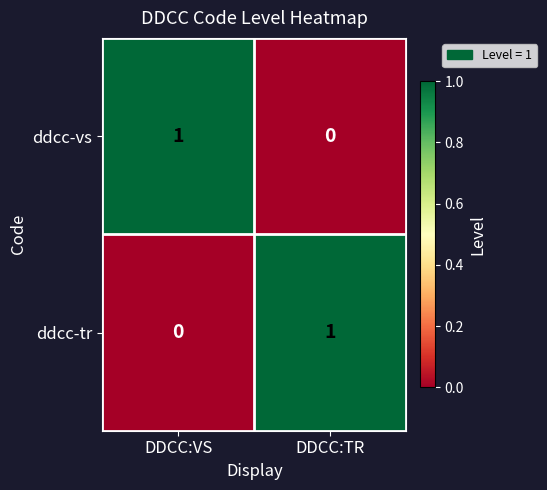

At DDCC:VS, list the series in order from smallest to largest.

ddcc-tr, ddcc-vs